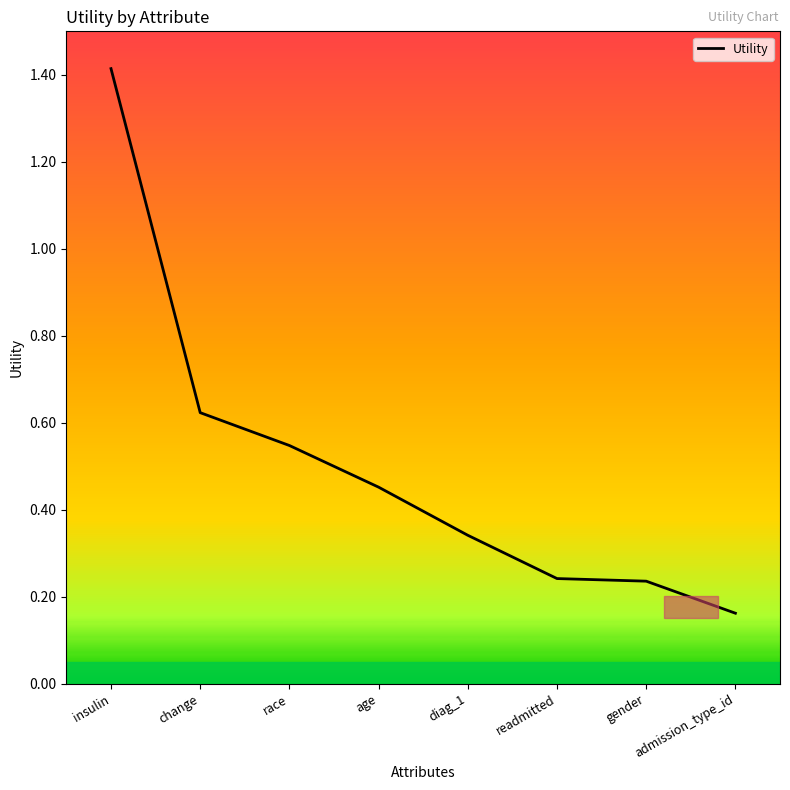

What position from the right is insulin?

8